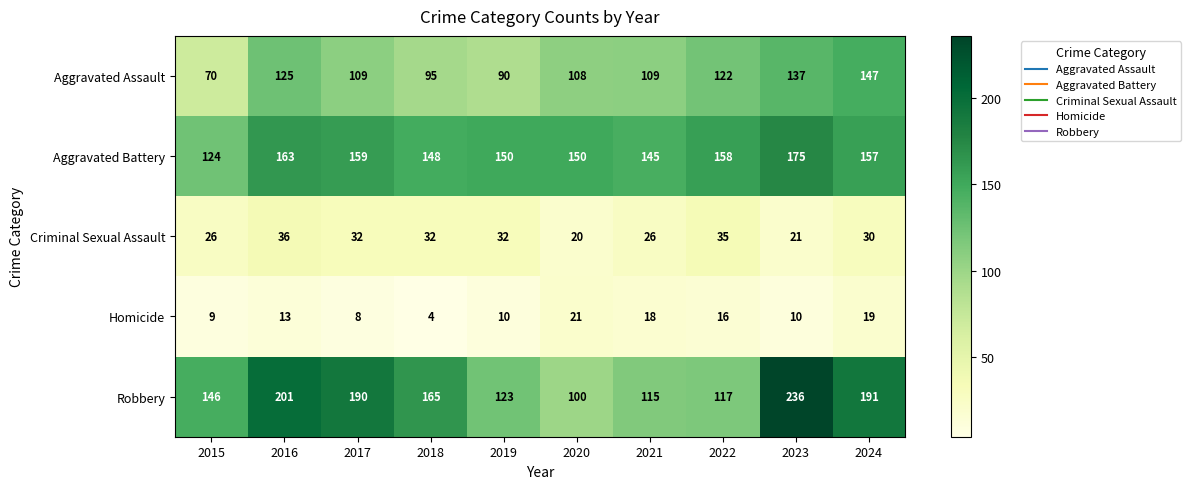

The value of Robbery at 2023 is 236. True or false?

True